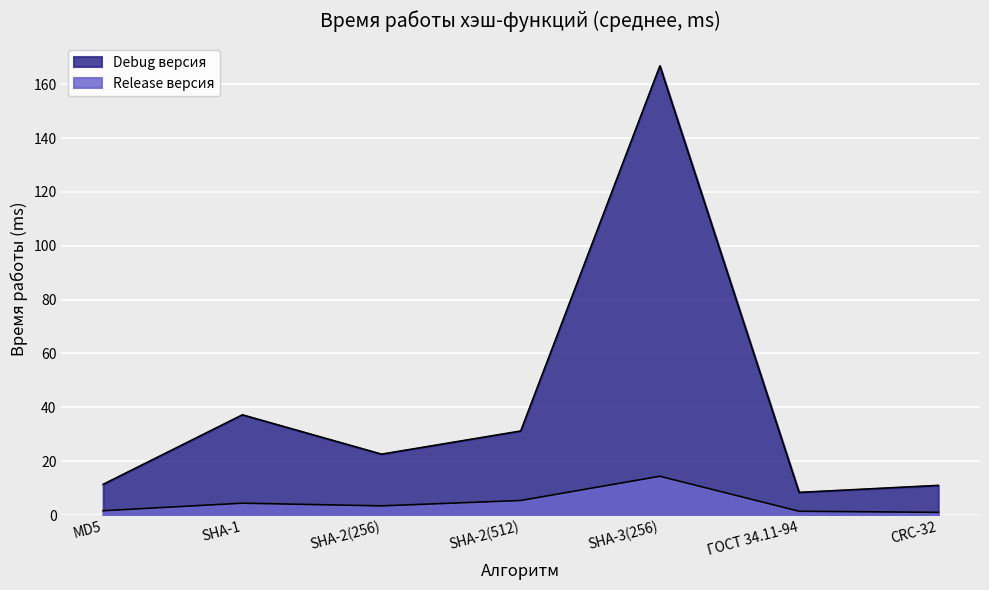

At which category does Debug версия reach its first local peak?

SHA-1